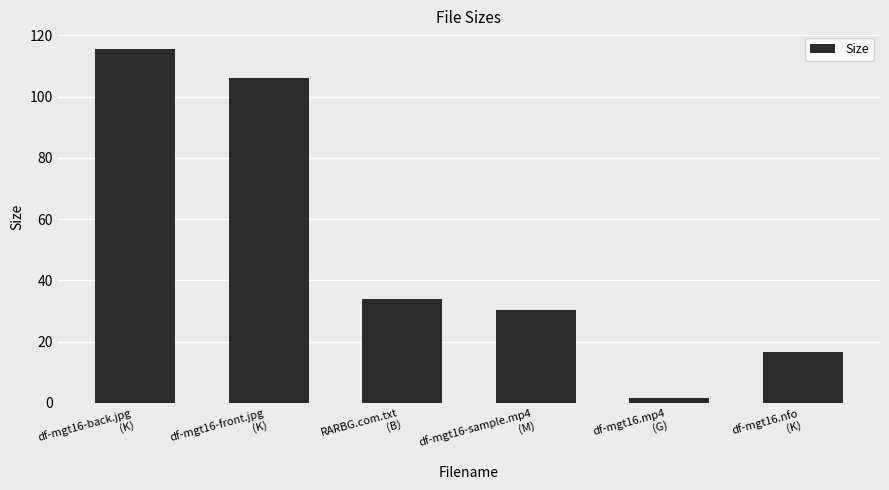

How many bars are there in total?

6